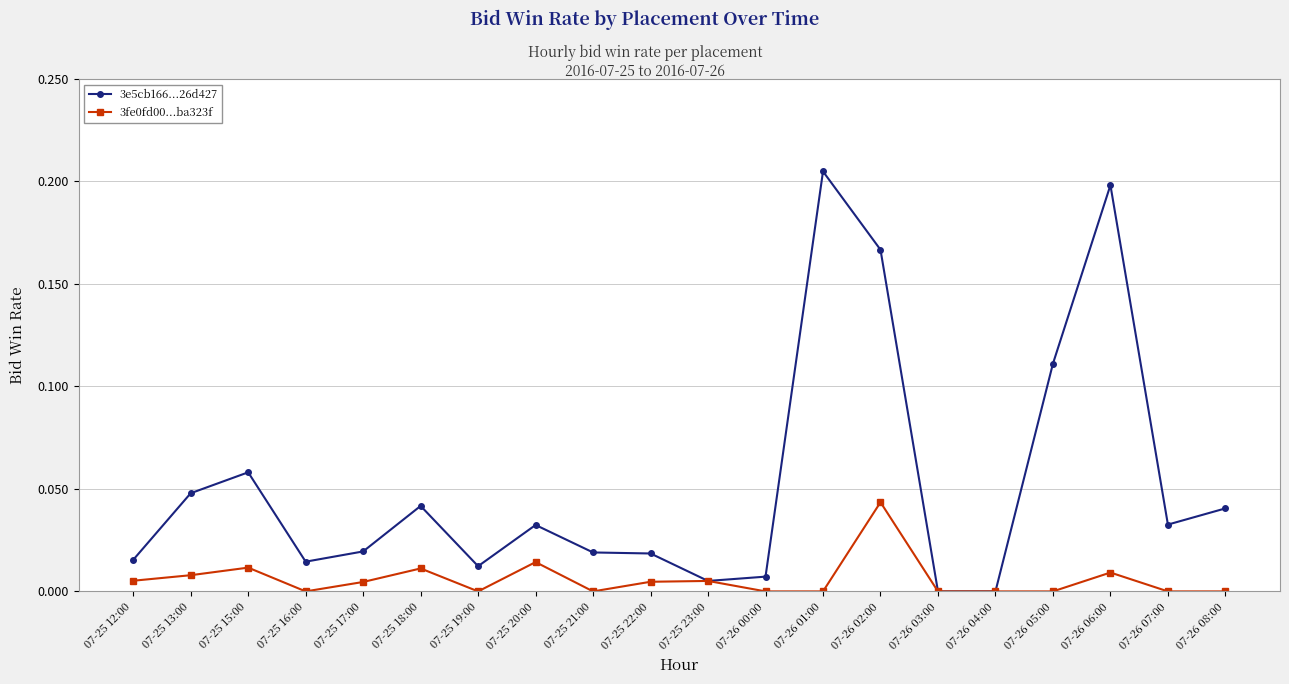

Is the value of 3e5cb166...26d427 at 07-25 21:00 greater than the value of 3fe0fd00...ba323f at 07-26 05:00?

Yes